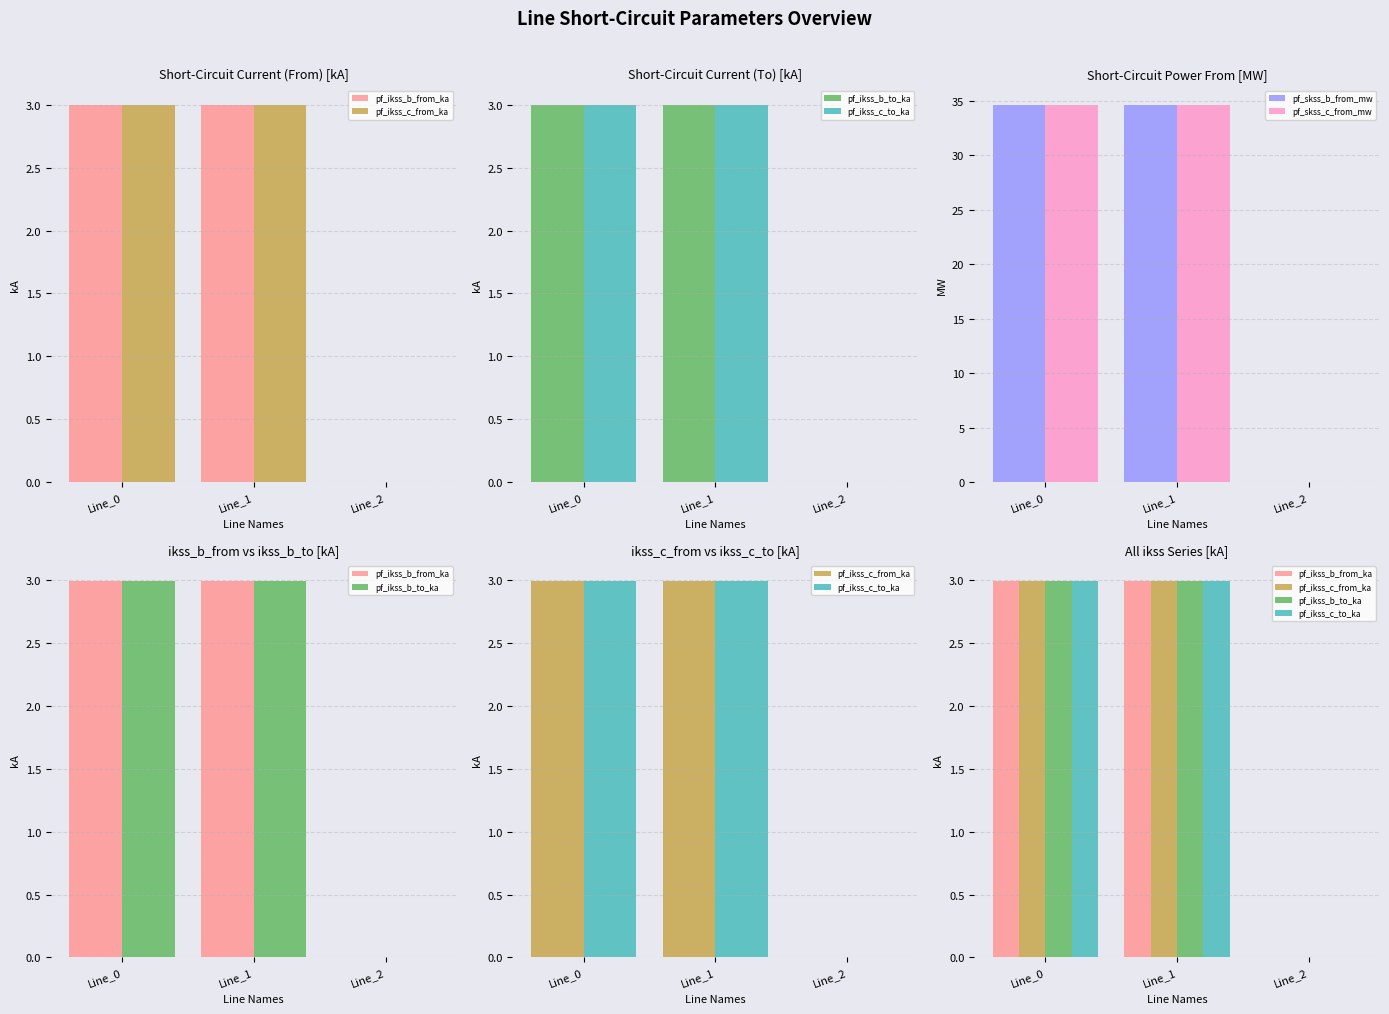

Reading left to right, list all the values displayed in this chart.

pf_ikss_b_from_ka: Line_0=3.0	Line_1=3.0	Line_2=0.0
pf_ikss_c_from_ka: Line_0=3.0	Line_1=3.0	Line_2=0.0
pf_ikss_b_to_ka: Line_0=3.0	Line_1=3.0	Line_2=0.0
pf_ikss_c_to_ka: Line_0=3.0	Line_1=3.0	Line_2=0.0
pf_skss_b_from_mw: Line_0=34.6	Line_1=34.6	Line_2=0.0
pf_skss_c_from_mw: Line_0=34.6	Line_1=34.6	Line_2=0.0